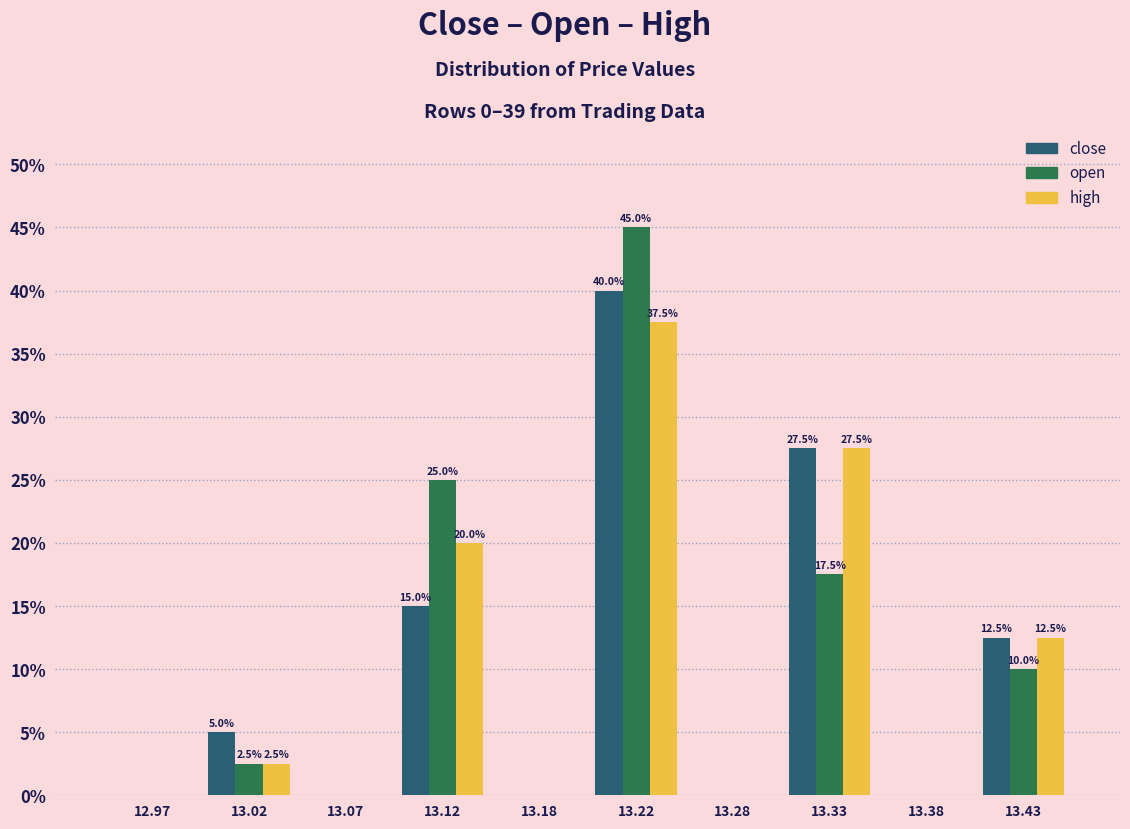

In the close series, which range on the x-axis has the tallest bar?

13.20 to 13.25